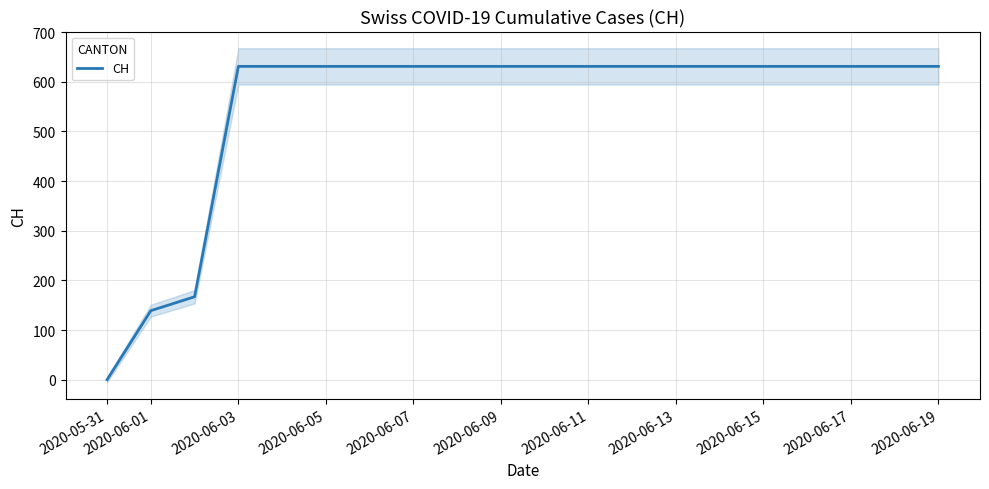

The value of CH at 2020-06-05 is 839. True or false?

False